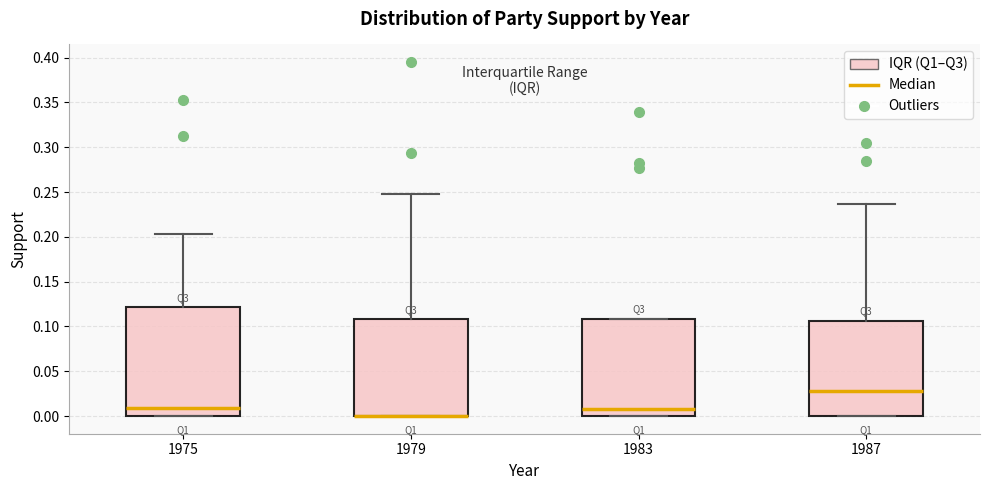

Reading left to right, read every box against the y-axis: the position of its median line, the range the box covers, and the ends of its whiskers. The values are not printed on the chart, so give them approximately, as read against the axis.

1975: median 0.010, box 0.000 to 0.120, whiskers 0.000 to 0.205
1979: median 0.000 (drawn on the box's lower edge), box 0.000 to 0.110, whiskers 0.000 to 0.250
1983: median 0.010, box 0.000 to 0.110, whiskers 0.000 to 0.110
1987: median 0.030, box 0.000 to 0.105, whiskers 0.000 to 0.235